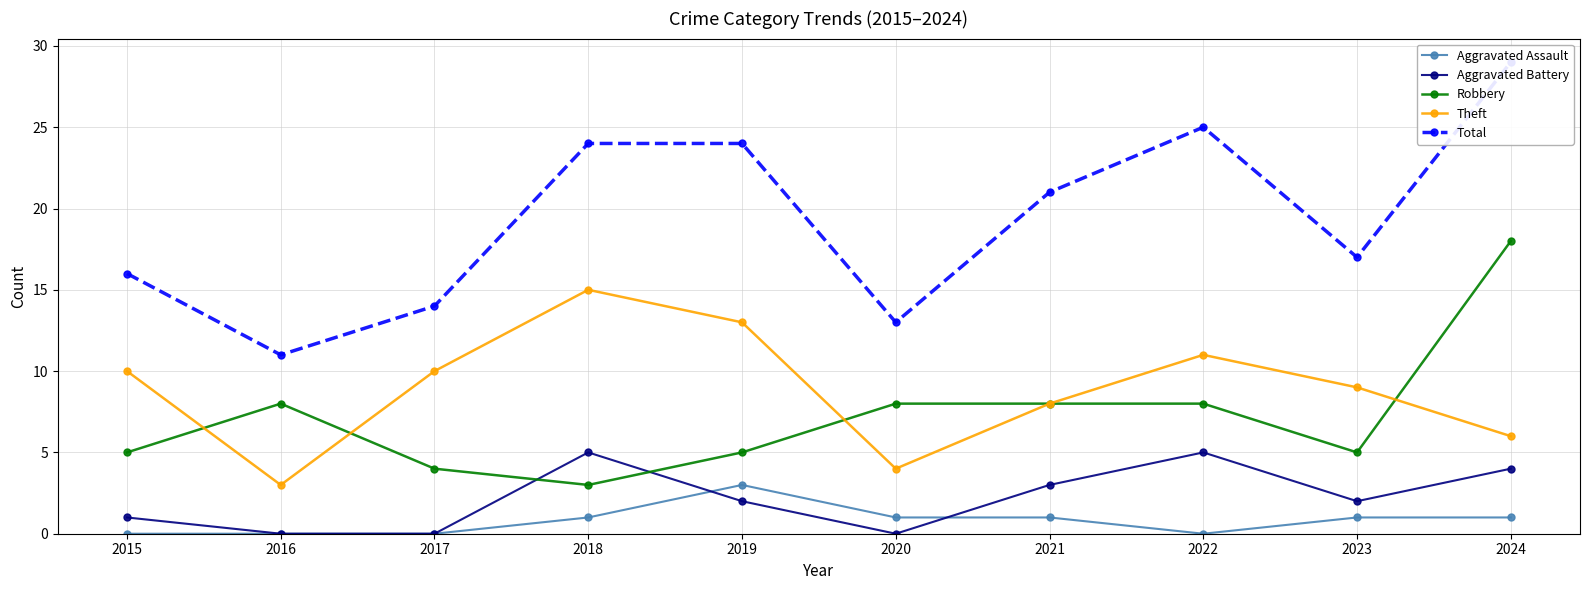

Where is Total nearest to the value 20?

2021